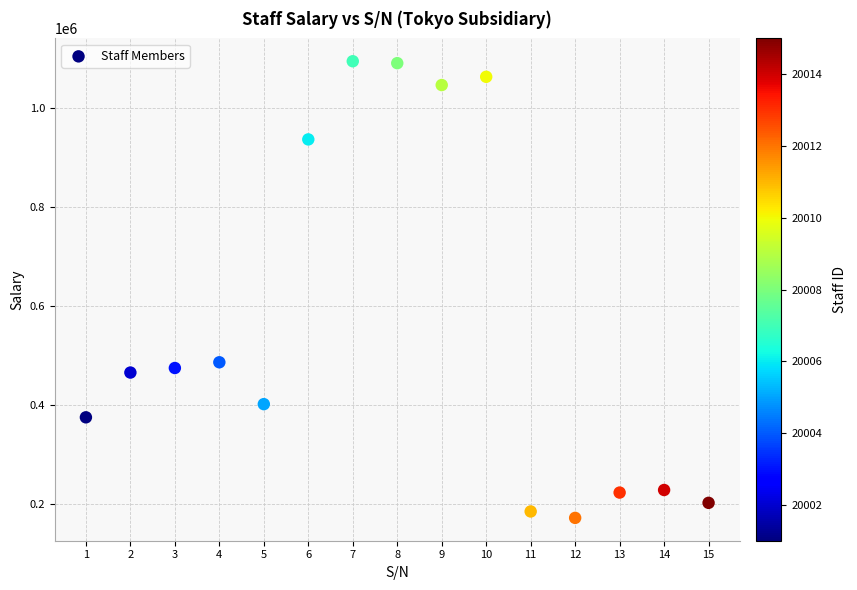

What Y value in the scatter plot is closest to 633425?

486544